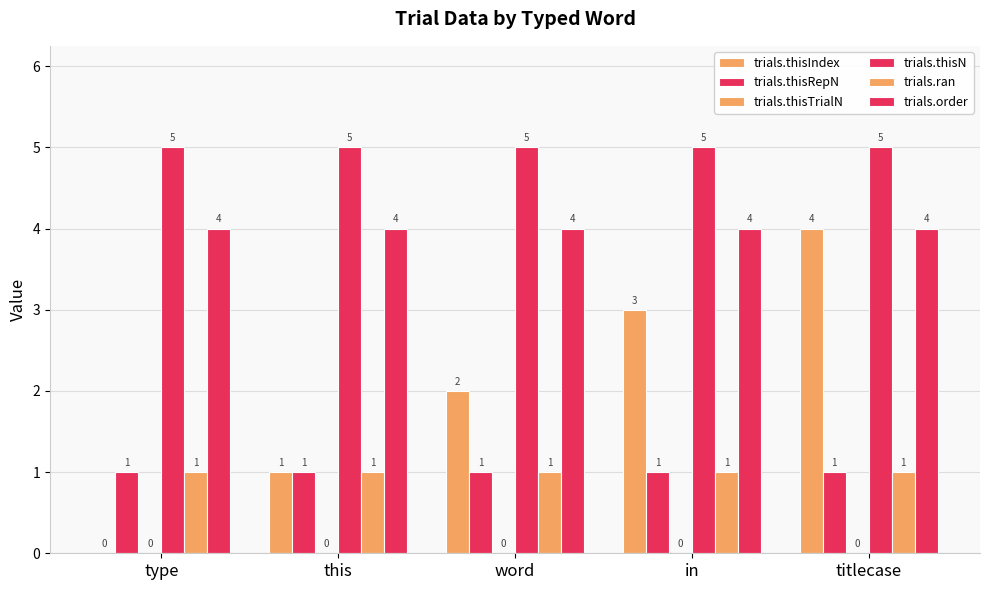

True or false: trials.thisIndex has a value of 4 at titlecase.

True